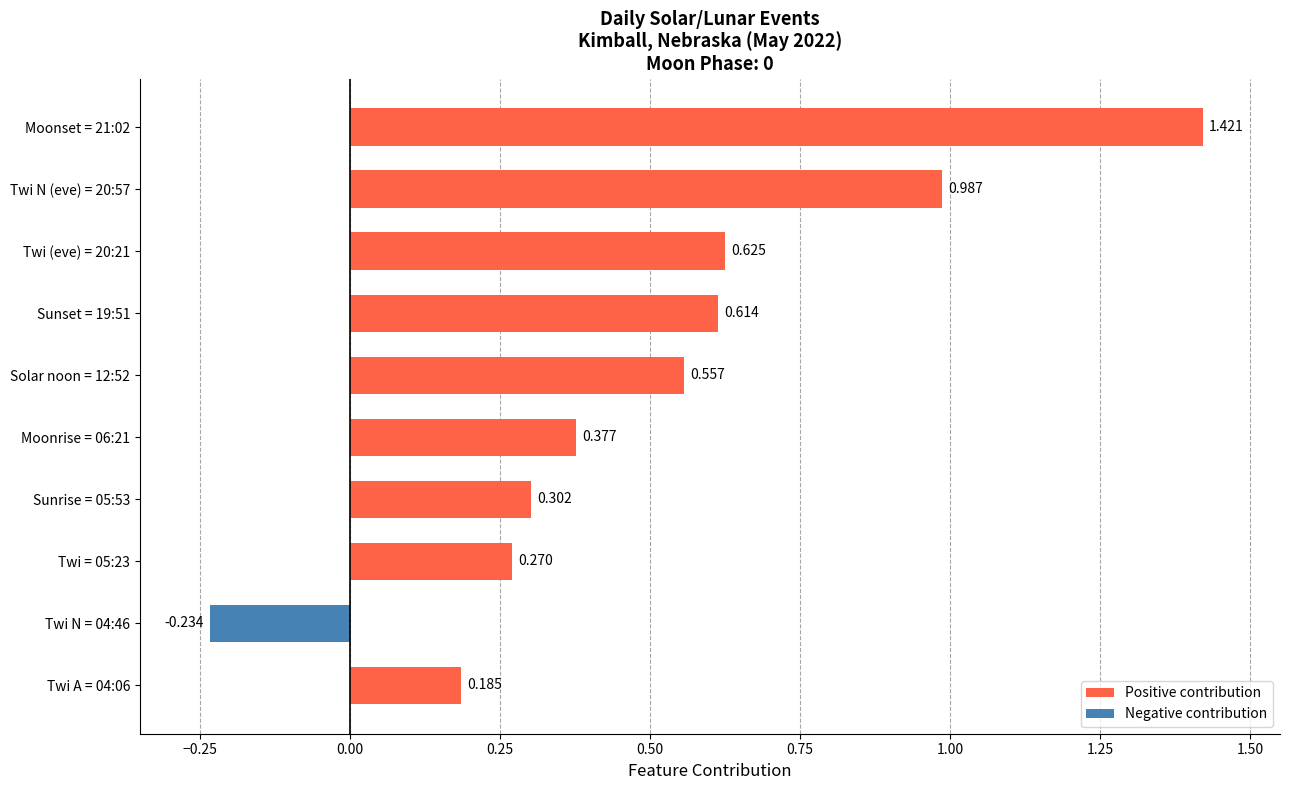

List the labels in order of value, smallest first.

Twi N = 04:46, Twi A = 04:06, Twi = 05:23, Sunrise = 05:53, Moonrise = 06:21, Solar noon = 12:52, Sunset = 19:51, Twi (eve) = 20:21, Twi N (eve) = 20:57, Moonset = 21:02